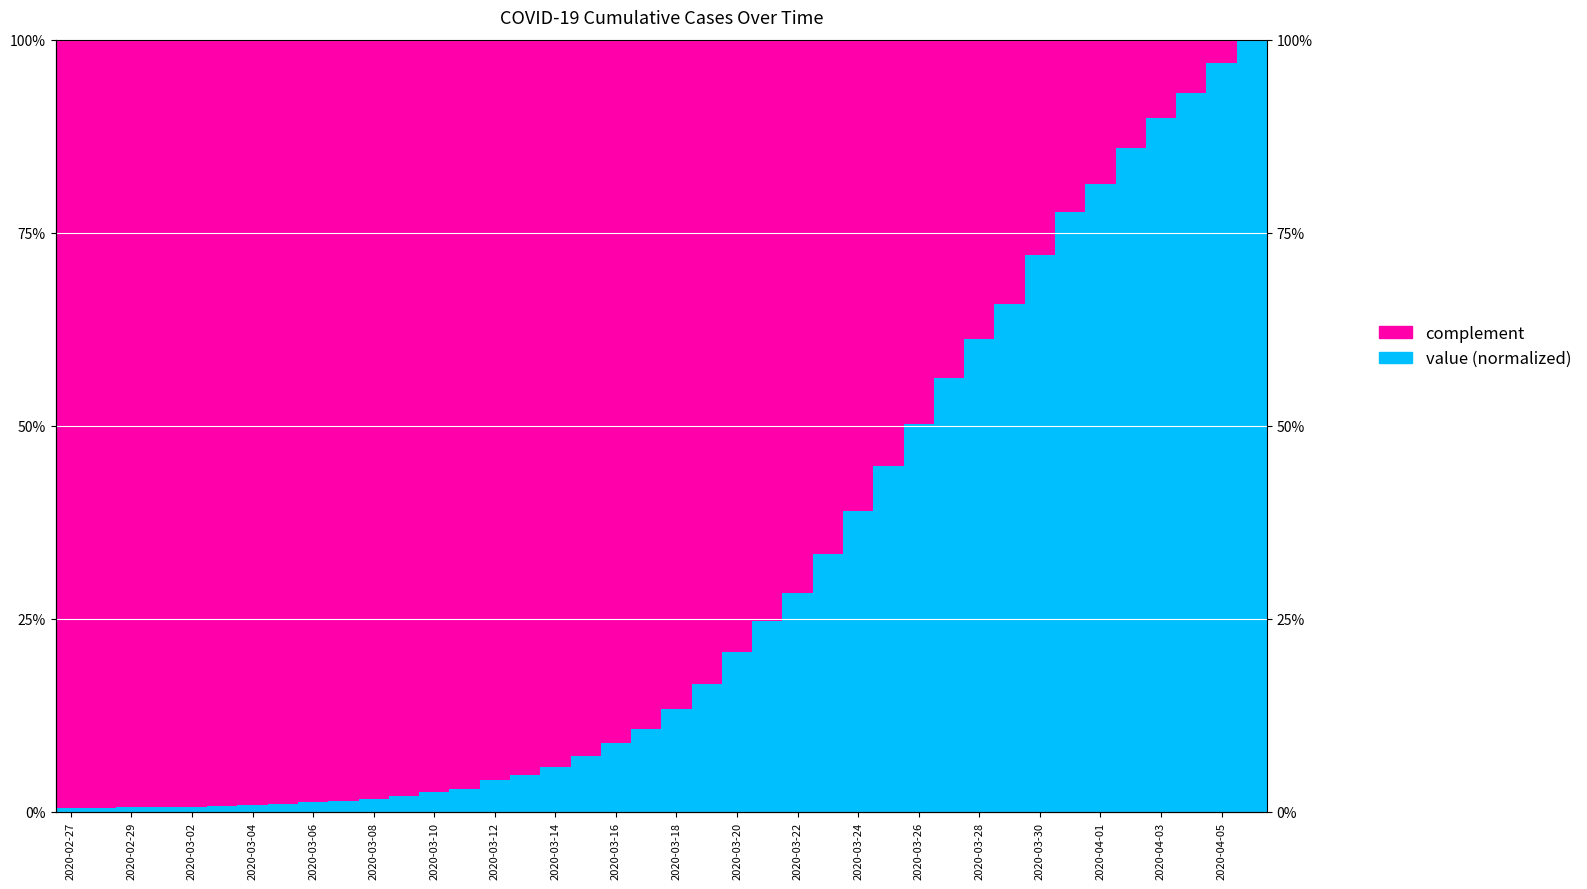

Reading left to right, list all the values displayed in this chart.

value (normalized): 0.0	0.0	0.0	0.0	0.0	0.0	0.0	0.0	0.0	0.0	0.0	0.0	0.0	0.0	0.0	0.0	0.1	0.1	0.1	0.1	0.1	0.2	0.2	0.2	0.3	0.3	0.4	0.4	0.5	0.6	0.6	0.7	0.7	0.8	0.8	0.9	0.9	0.9	1.0	1.0
complement: 1.0	1.0	1.0	1.0	1.0	1.0	1.0	1.0	1.0	1.0	1.0	1.0	1.0	1.0	1.0	1.0	0.9	0.9	0.9	0.9	0.9	0.8	0.8	0.8	0.7	0.7	0.6	0.6	0.5	0.4	0.4	0.3	0.3	0.2	0.2	0.1	0.1	0.1	0.0	0.0